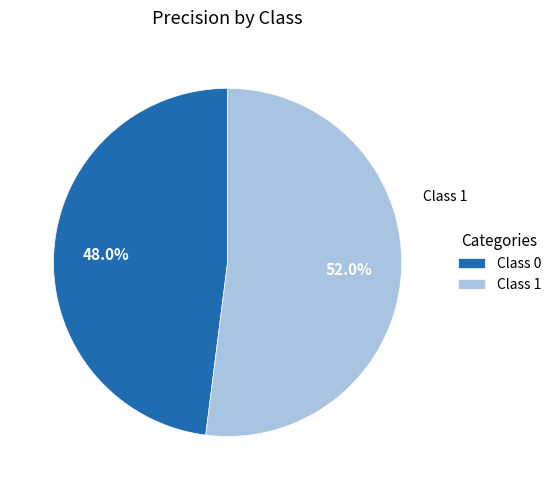

Between Class 1 and Class 0, which is larger?

Class 1